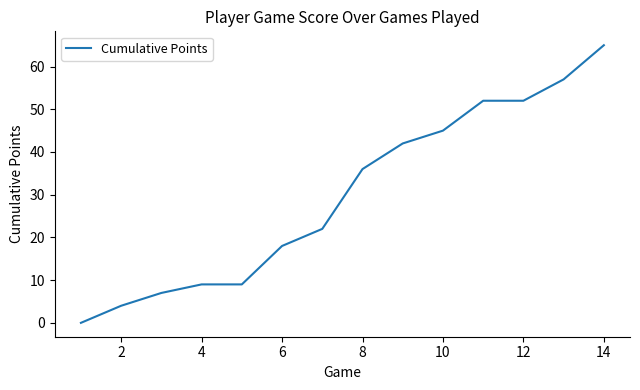

What is the maximum value shown in the chart?

65